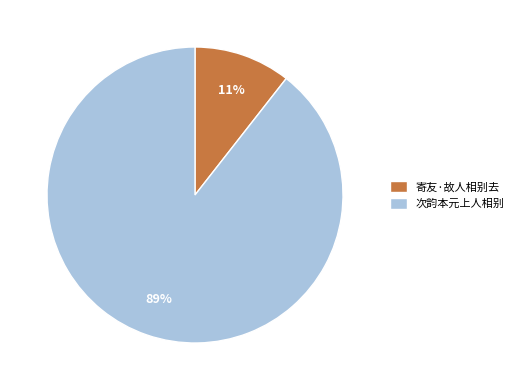

How many segments does this pie chart have?

2